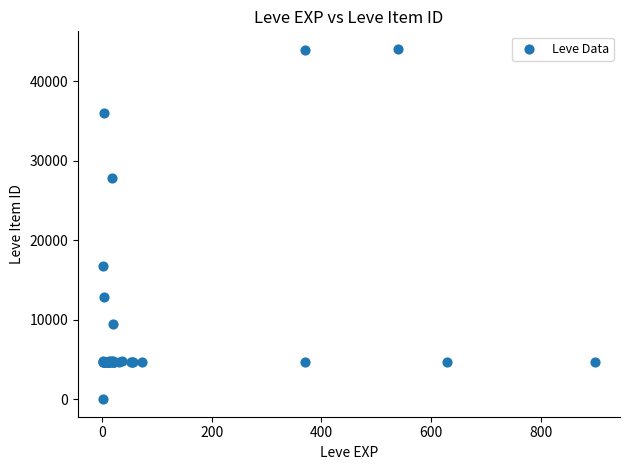

What Y value in the scatter plot is closest to 22050?

16734